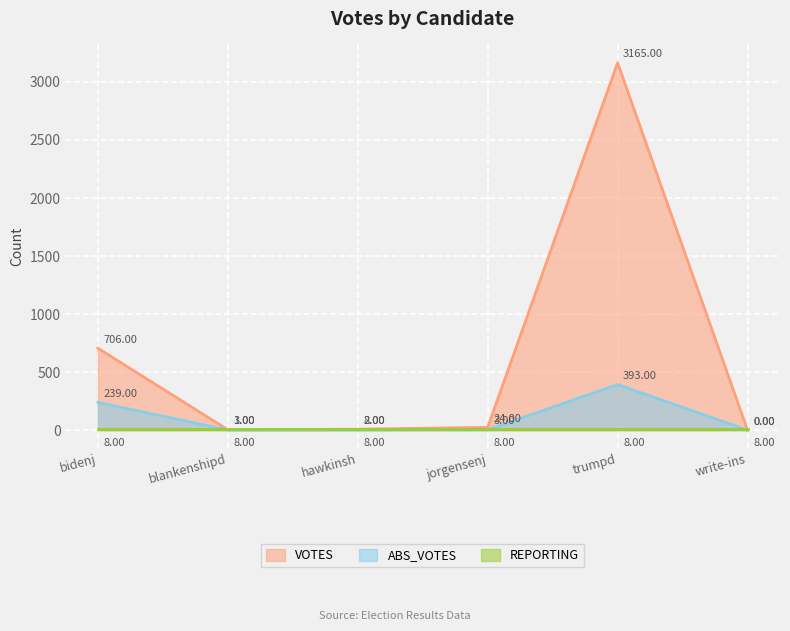

At which label is ABS_VOTES closest to 196?

bidenj